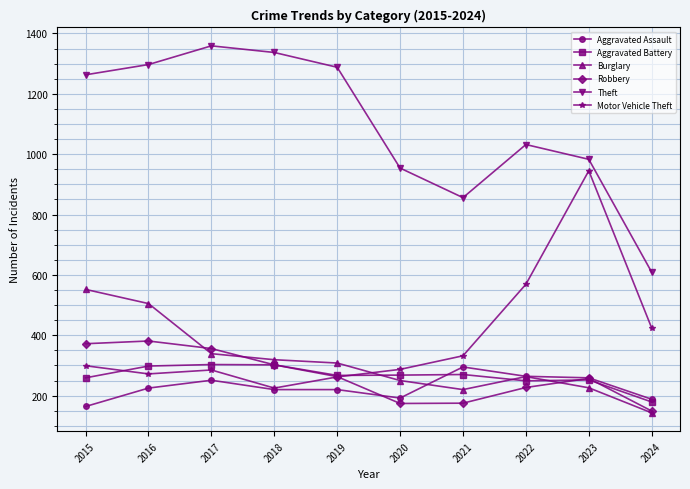

Where is the first local minimum for Theft?

2021